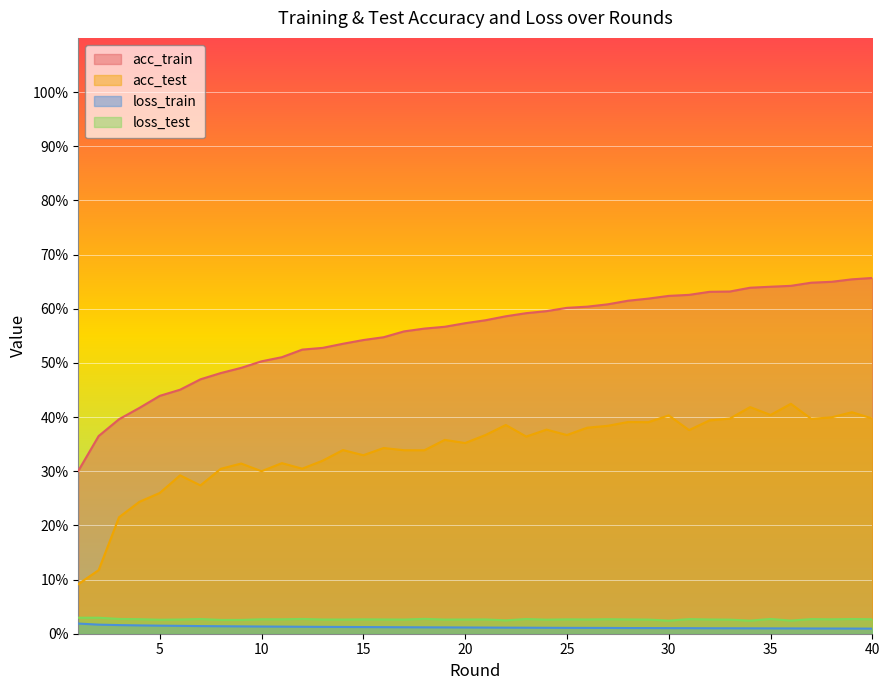

Does the chart display data point markers on the line(s)?

No